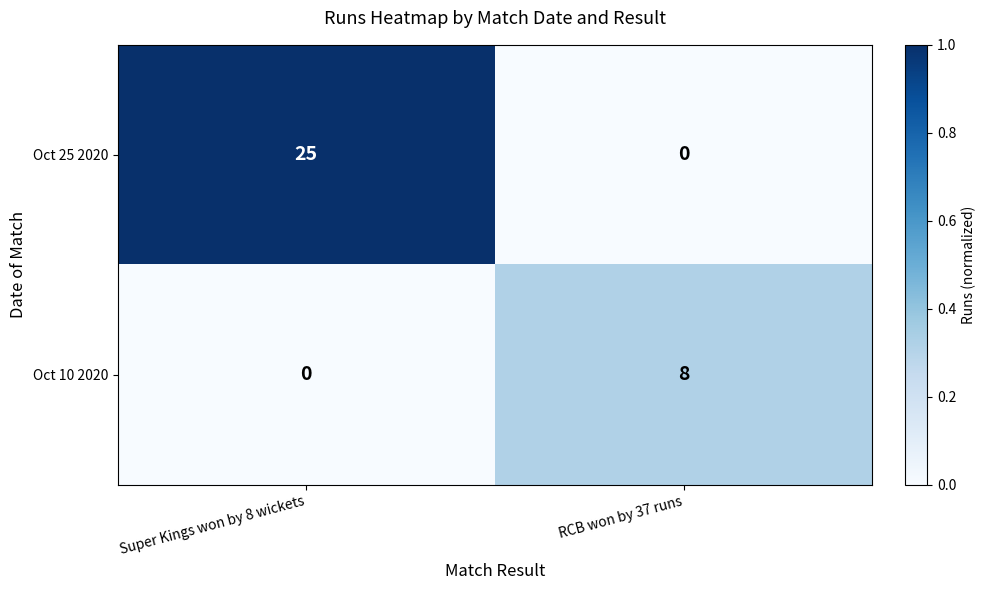

Between Super Kings won by 8 wickets and RCB won by 37 runs, which series saw the biggest shift?

Oct 25 2020